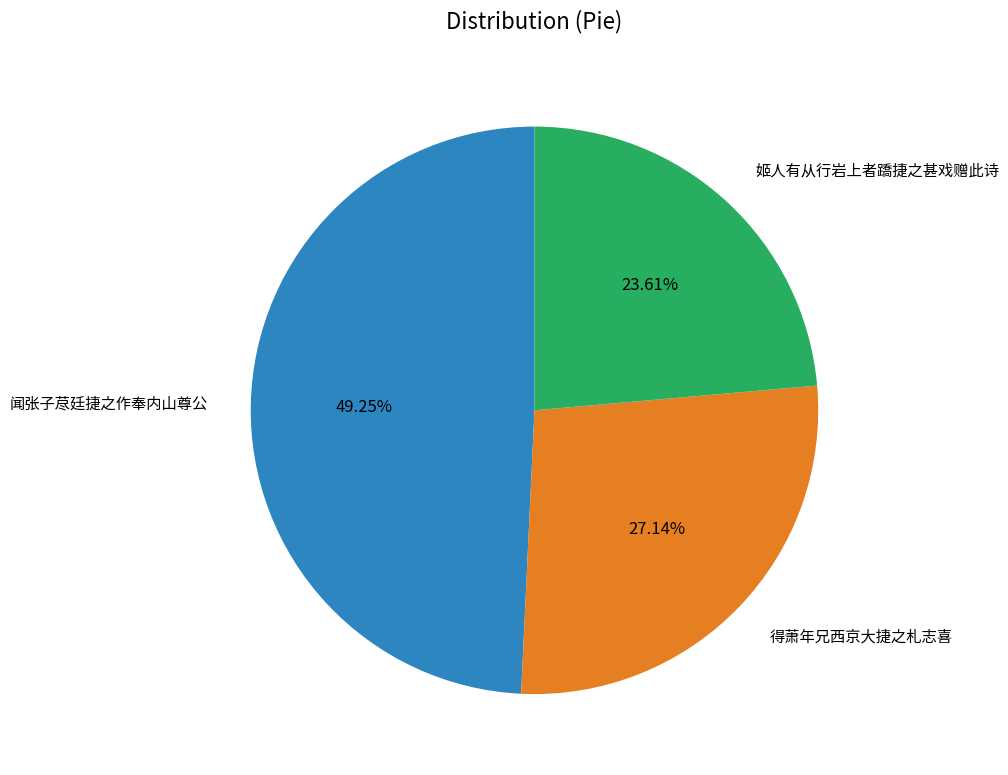

Which has a higher value, 闻张子荩廷捷之作奉内山尊公 or 得萧年兄西京大捷之札志喜?

闻张子荩廷捷之作奉内山尊公